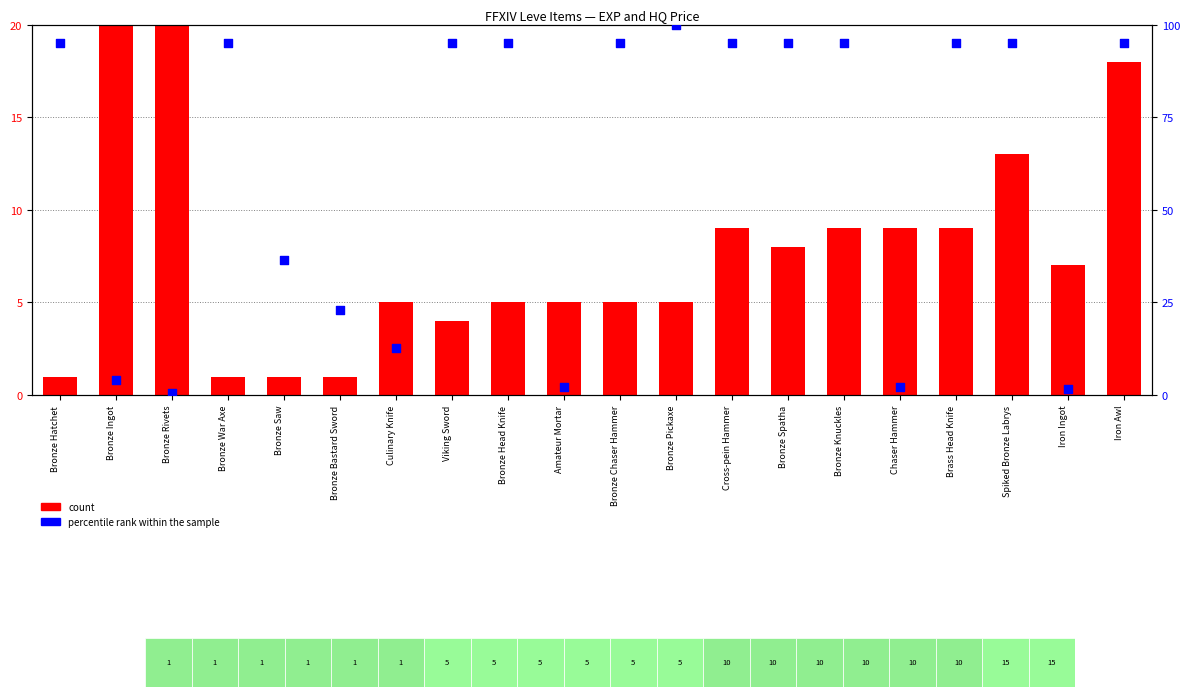

Which series reaches the maximum Y coordinate?

count